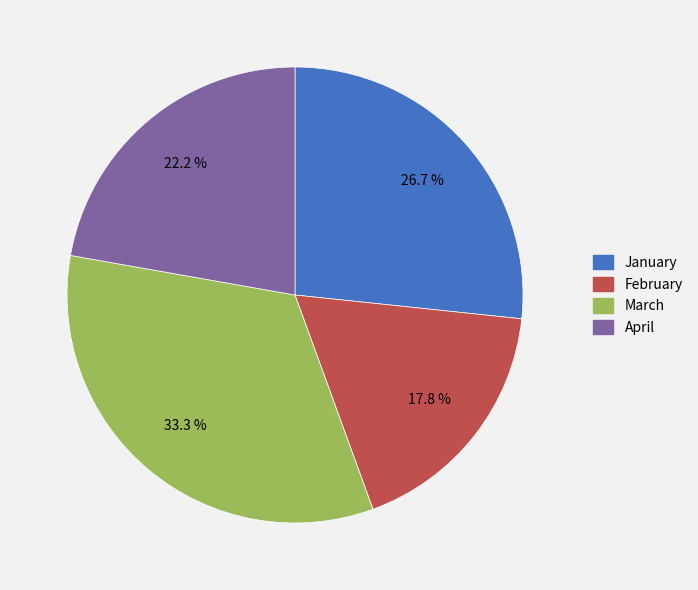

The March slice represents 33% of the pie. True or false?

True